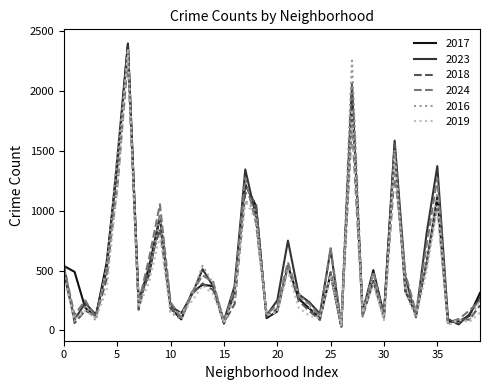

Which series has the widest spread of values?

2023